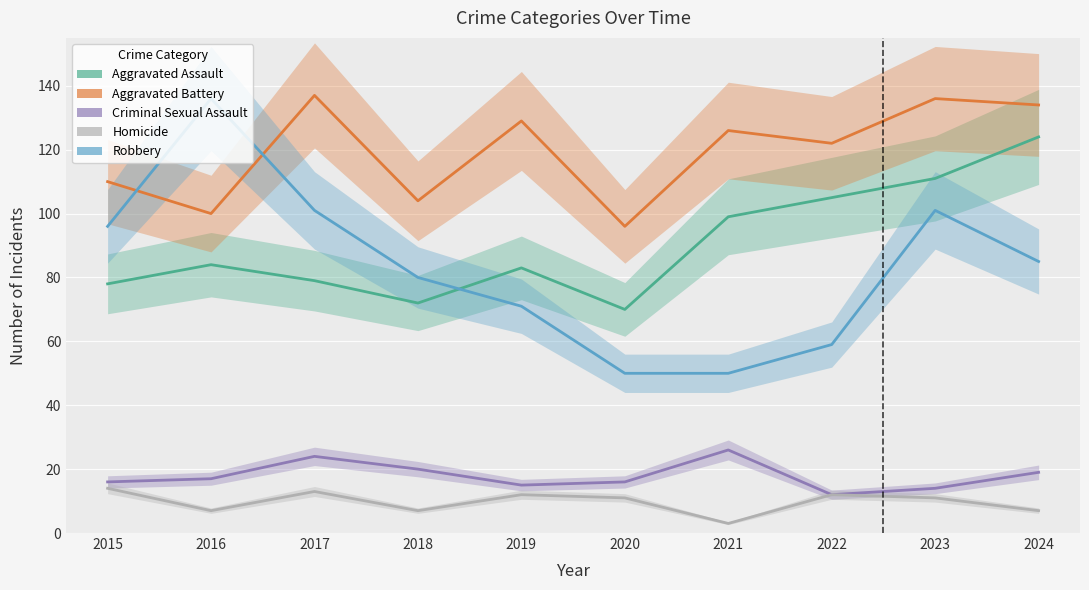

Does the chart display data point markers on the line(s)?

No